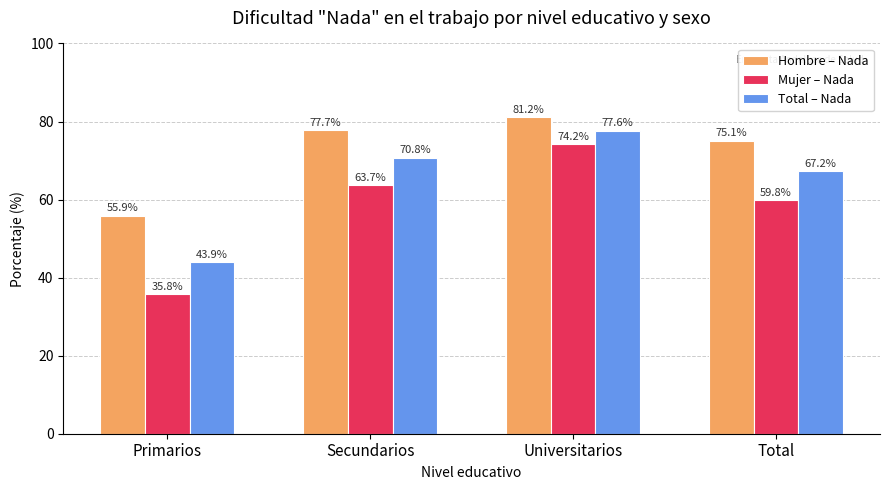

Rank the series at Primarios from highest to lowest value.

Hombre – Nada, Total – Nada, Mujer – Nada